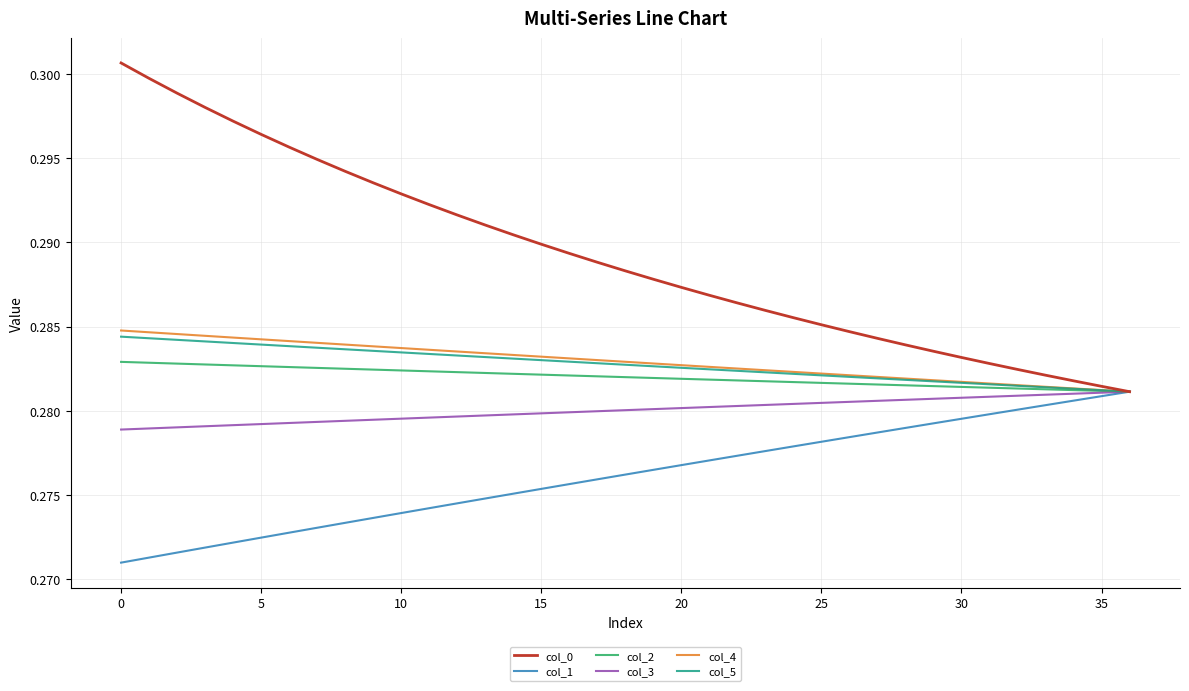

Which series has the widest spread of values?

col_0